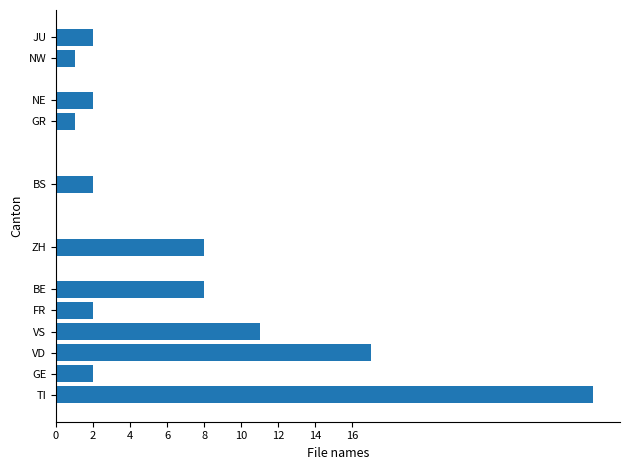

What is the change in value from TI to GR?

-28